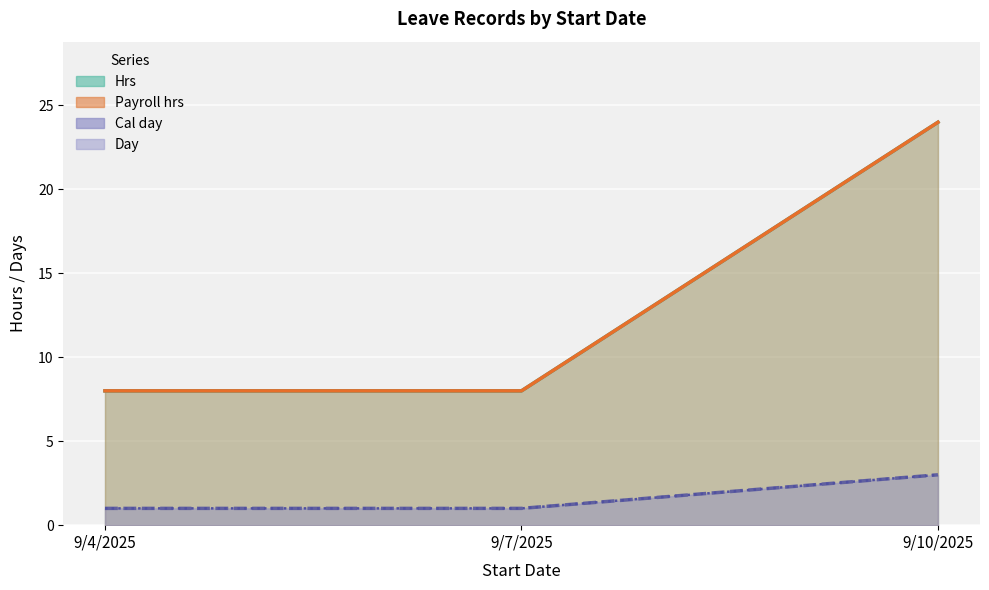

Count the number of data series in this chart.

4